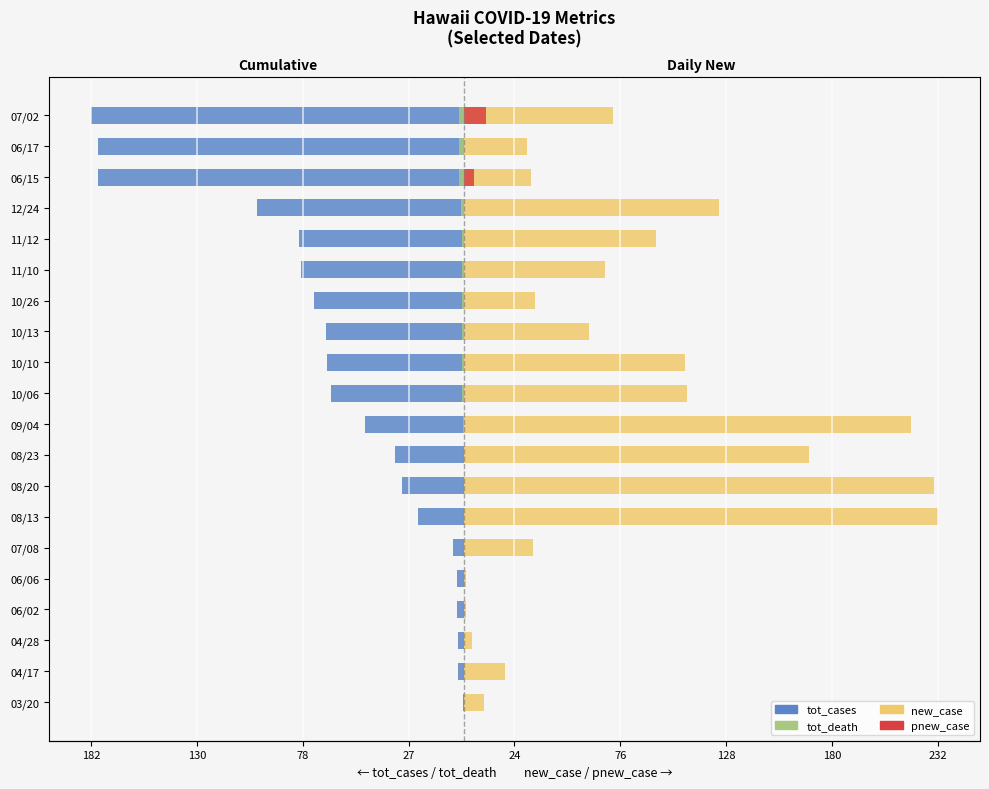

What is the minimum value shown in the chart?

-182.5